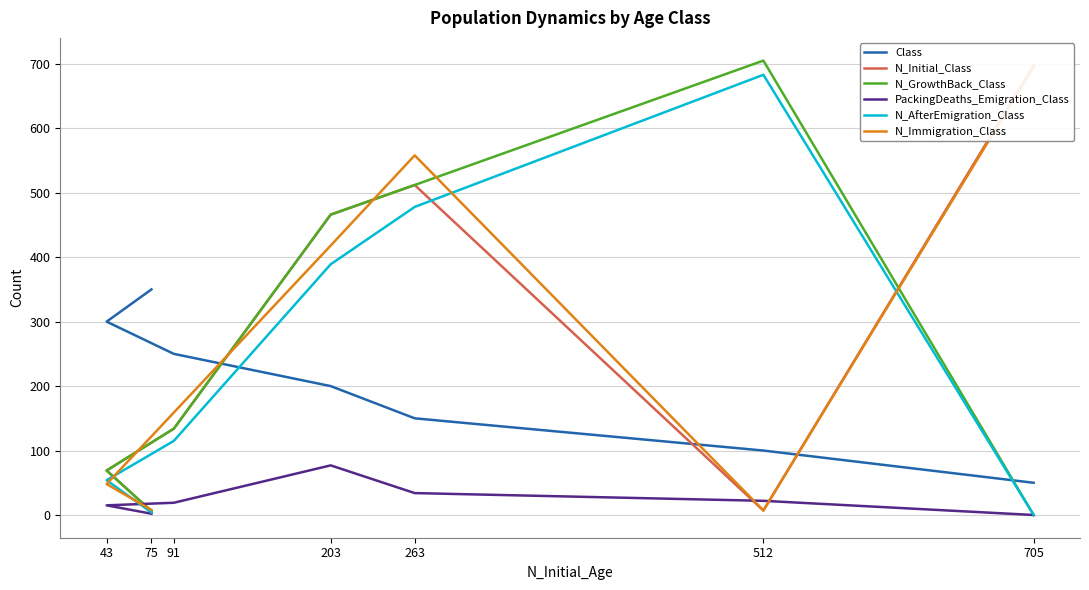

At how many categories does at least one series exceed 96?

7